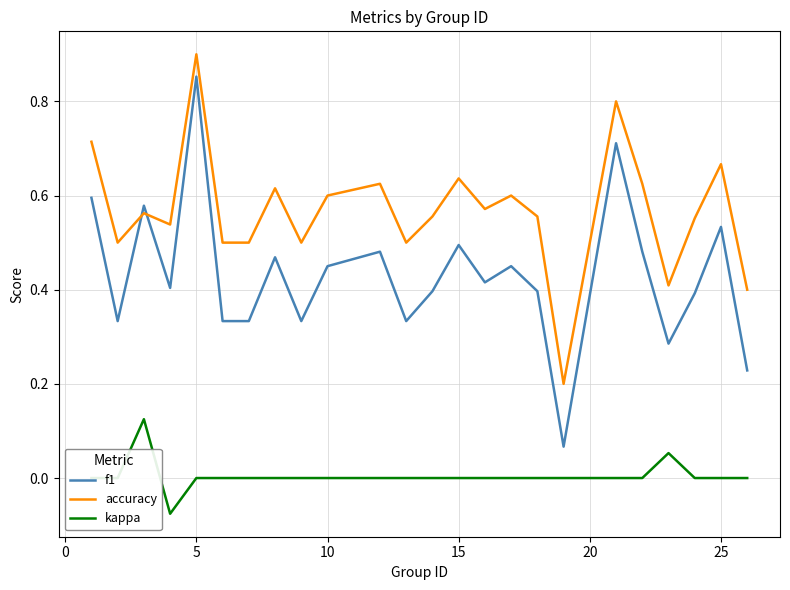

Does the chart have visible grid lines?

Yes